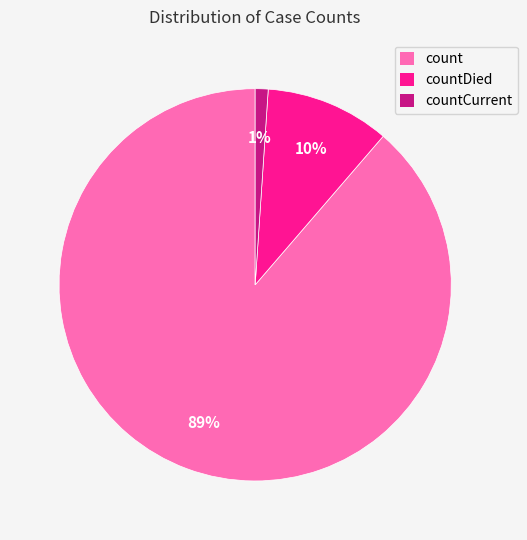

To the nearest percent, what is the average slice percentage?

33%